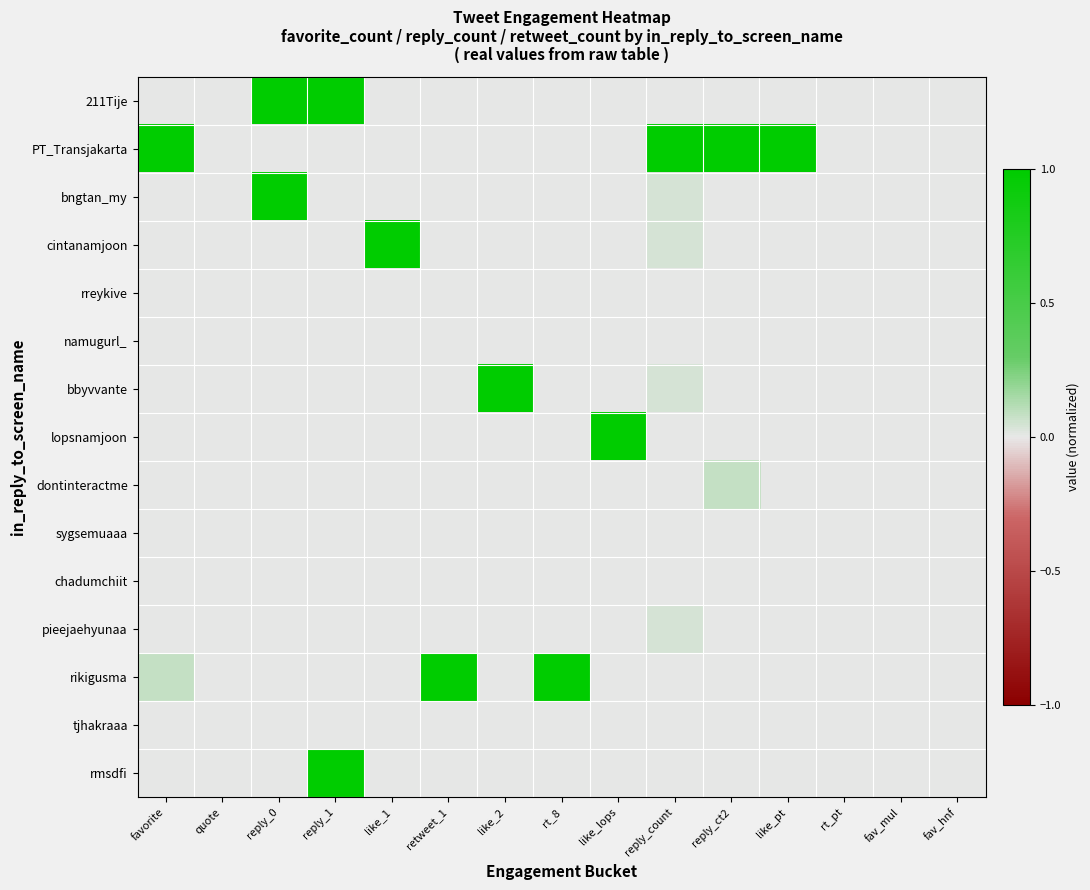

Reading left to right, list all the values displayed in this chart.

211Tije: favorite=0.0	quote=0.0	reply_0=1.0	reply_1=1.0	like_1=0.0	retweet_1=0.0	like_2=0.0	rt_8=0.0	like_lops=0.0	reply_count=0.0	reply_ct2=0.0	like_pt=0.0	rt_pt=0.0	fav_mul=0.0	fav_hnf=0.0
PT_Transjakarta: favorite=1.0	quote=0.0	reply_0=0.0	reply_1=0.0	like_1=0.0	retweet_1=0.0	like_2=0.0	rt_8=0.0	like_lops=0.0	reply_count=1.0	reply_ct2=1.0	like_pt=1.0	rt_pt=0.0	fav_mul=0.0	fav_hnf=0.0
bngtan_my: favorite=0.0	quote=0.0	reply_0=1.0	reply_1=0.0	like_1=0.0	retweet_1=0.0	like_2=0.0	rt_8=0.0	like_lops=0.0	reply_count=0.0	reply_ct2=0.0	like_pt=0.0	rt_pt=0.0	fav_mul=0.0	fav_hnf=0.0
cintanamjoon: favorite=0.0	quote=0.0	reply_0=0.0	reply_1=0.0	like_1=1.0	retweet_1=0.0	like_2=0.0	rt_8=0.0	like_lops=0.0	reply_count=0.0	reply_ct2=0.0	like_pt=0.0	rt_pt=0.0	fav_mul=0.0	fav_hnf=0.0
rreykive: favorite=0.0	quote=0.0	reply_0=0.0	reply_1=0.0	like_1=0.0	retweet_1=0.0	like_2=0.0	rt_8=0.0	like_lops=0.0	reply_count=0.0	reply_ct2=0.0	like_pt=0.0	rt_pt=0.0	fav_mul=0.0	fav_hnf=0.0
namugurl_: favorite=0.0	quote=0.0	reply_0=0.0	reply_1=0.0	like_1=0.0	retweet_1=0.0	like_2=0.0	rt_8=0.0	like_lops=0.0	reply_count=0.0	reply_ct2=0.0	like_pt=0.0	rt_pt=0.0	fav_mul=0.0	fav_hnf=0.0
bbyvvante: favorite=0.0	quote=0.0	reply_0=0.0	reply_1=0.0	like_1=0.0	retweet_1=0.0	like_2=1.0	rt_8=0.0	like_lops=0.0	reply_count=0.0	reply_ct2=0.0	like_pt=0.0	rt_pt=0.0	fav_mul=0.0	fav_hnf=0.0
lopsnamjoon: favorite=0.0	quote=0.0	reply_0=0.0	reply_1=0.0	like_1=0.0	retweet_1=0.0	like_2=0.0	rt_8=0.0	like_lops=1.0	reply_count=0.0	reply_ct2=0.0	like_pt=0.0	rt_pt=0.0	fav_mul=0.0	fav_hnf=0.0
dontinteractme: favorite=0.0	quote=0.0	reply_0=0.0	reply_1=0.0	like_1=0.0	retweet_1=0.0	like_2=0.0	rt_8=0.0	like_lops=0.0	reply_count=0.0	reply_ct2=0.1	like_pt=0.0	rt_pt=0.0	fav_mul=0.0	fav_hnf=0.0
sygsemuaaa: favorite=0.0	quote=0.0	reply_0=0.0	reply_1=0.0	like_1=0.0	retweet_1=0.0	like_2=0.0	rt_8=0.0	like_lops=0.0	reply_count=0.0	reply_ct2=0.0	like_pt=0.0	rt_pt=0.0	fav_mul=0.0	fav_hnf=0.0
chadumchiit: favorite=0.0	quote=0.0	reply_0=0.0	reply_1=0.0	like_1=0.0	retweet_1=0.0	like_2=0.0	rt_8=0.0	like_lops=0.0	reply_count=0.0	reply_ct2=0.0	like_pt=0.0	rt_pt=0.0	fav_mul=0.0	fav_hnf=0.0
pieejaehyunaa: favorite=0.0	quote=0.0	reply_0=0.0	reply_1=0.0	like_1=0.0	retweet_1=0.0	like_2=0.0	rt_8=0.0	like_lops=0.0	reply_count=0.0	reply_ct2=0.0	like_pt=0.0	rt_pt=0.0	fav_mul=0.0	fav_hnf=0.0
rikigusma: favorite=0.1	quote=0.0	reply_0=0.0	reply_1=0.0	like_1=0.0	retweet_1=1.0	like_2=0.0	rt_8=1.0	like_lops=0.0	reply_count=0.0	reply_ct2=0.0	like_pt=0.0	rt_pt=0.0	fav_mul=0.0	fav_hnf=0.0
tjhakraaa: favorite=0.0	quote=0.0	reply_0=0.0	reply_1=0.0	like_1=0.0	retweet_1=0.0	like_2=0.0	rt_8=0.0	like_lops=0.0	reply_count=0.0	reply_ct2=0.0	like_pt=0.0	rt_pt=0.0	fav_mul=0.0	fav_hnf=0.0
rmsdfi: favorite=0.0	quote=0.0	reply_0=0.0	reply_1=1.0	like_1=0.0	retweet_1=0.0	like_2=0.0	rt_8=0.0	like_lops=0.0	reply_count=0.0	reply_ct2=0.0	like_pt=0.0	rt_pt=0.0	fav_mul=0.0	fav_hnf=0.0